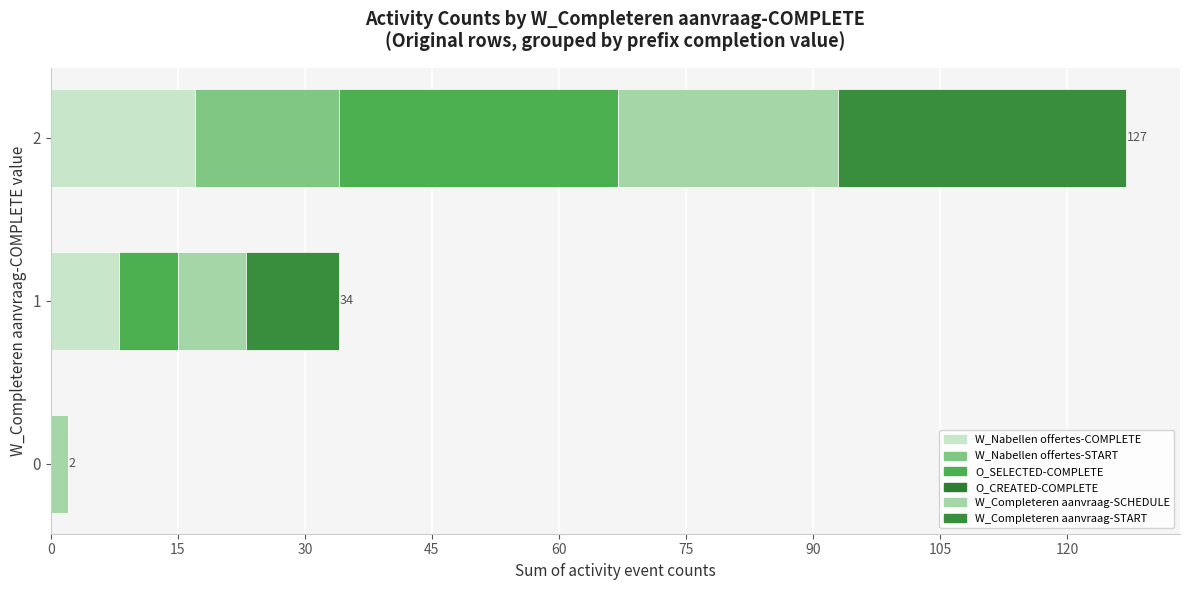

The value of W_Completeren aanvraag-SCHEDULE at 0 is 2.0. True or false?

True